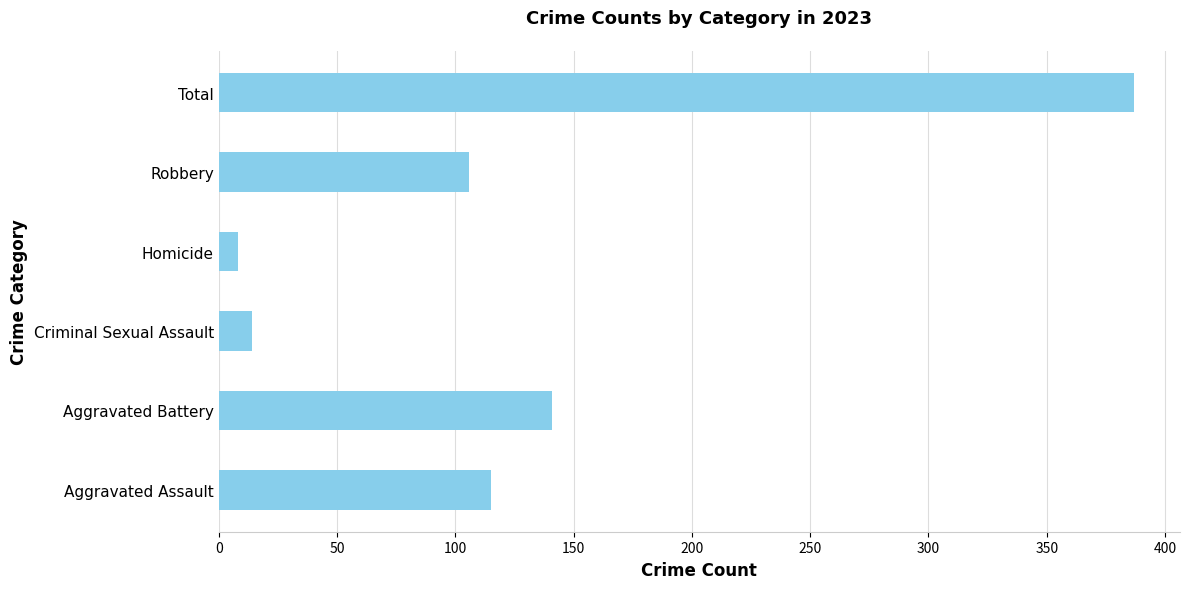

Is it true that the value at Total is 171?

False